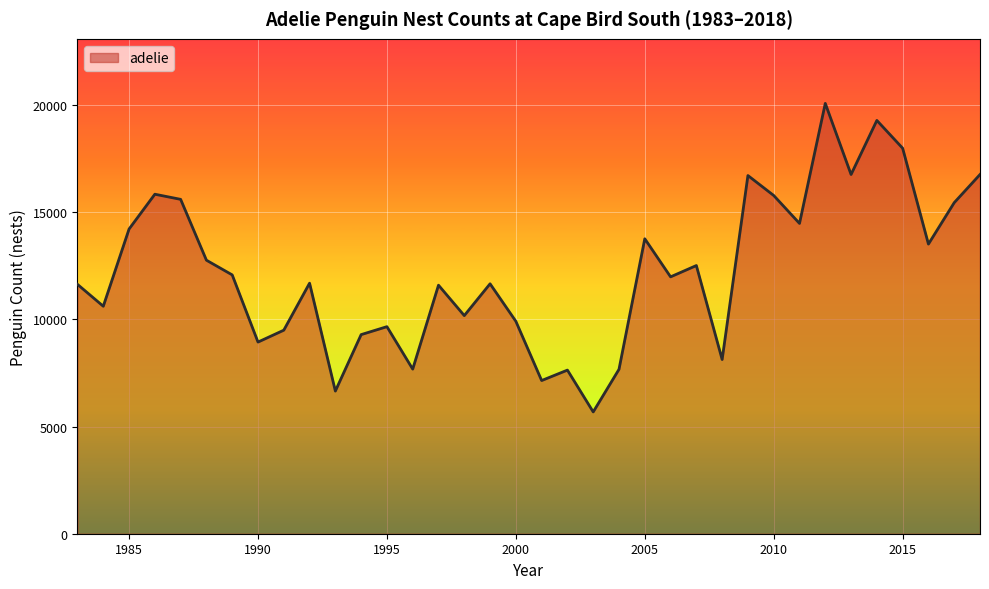

What is the difference between the maximum and minimum values?

14399.0